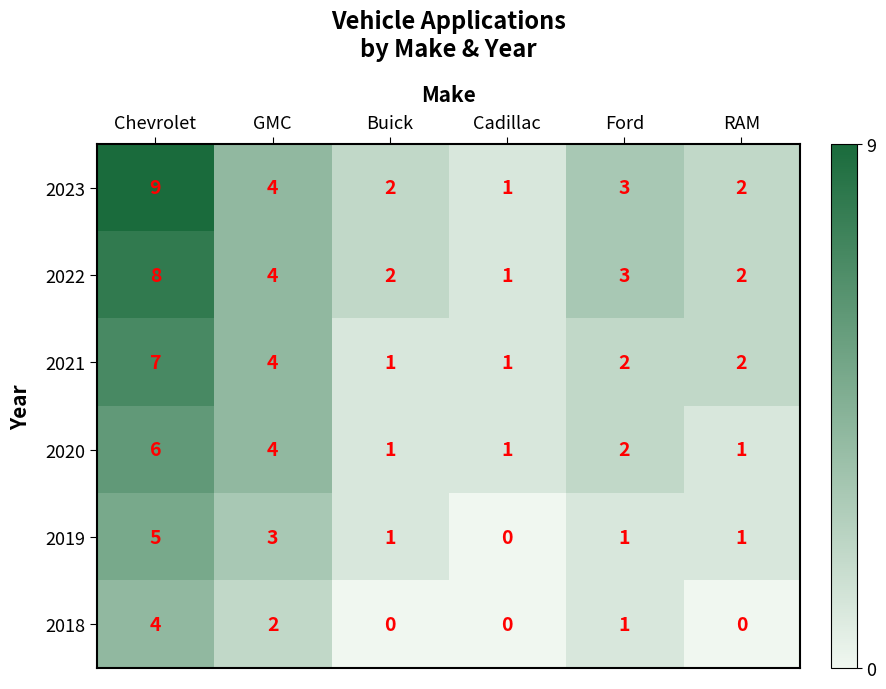

What is the total value across all series at GMC?

21